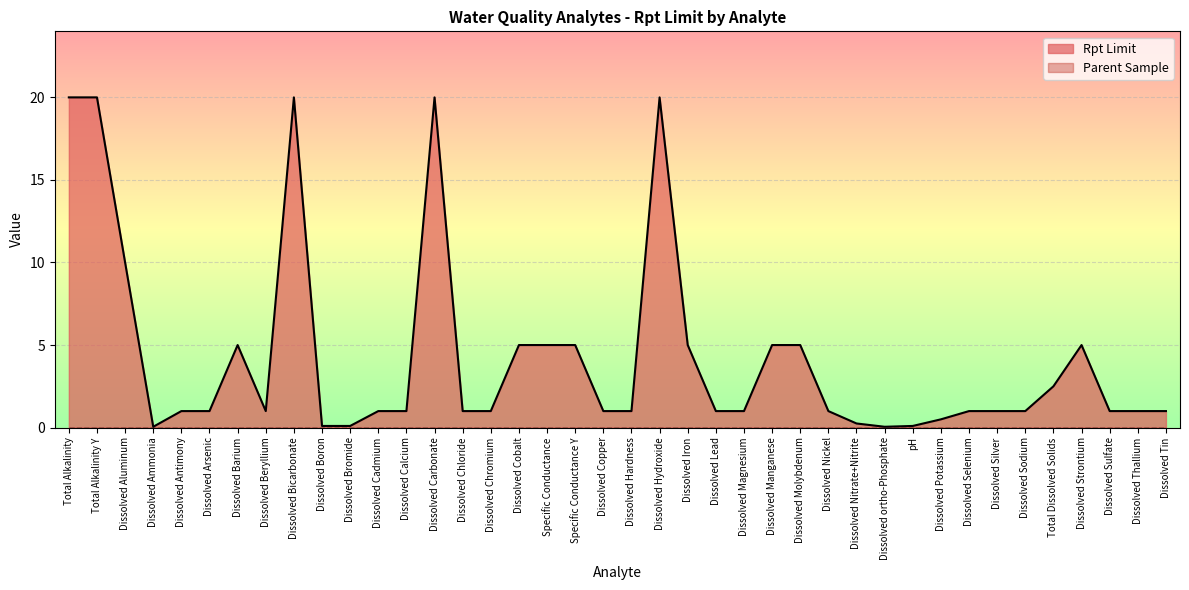

What is the average value?

4.3